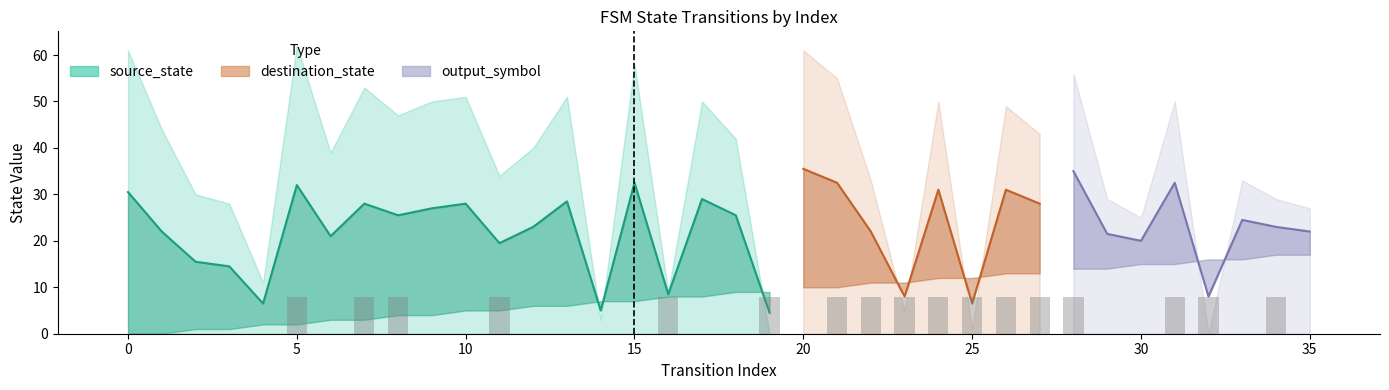

Which series has the widest spread of values?

destination_state